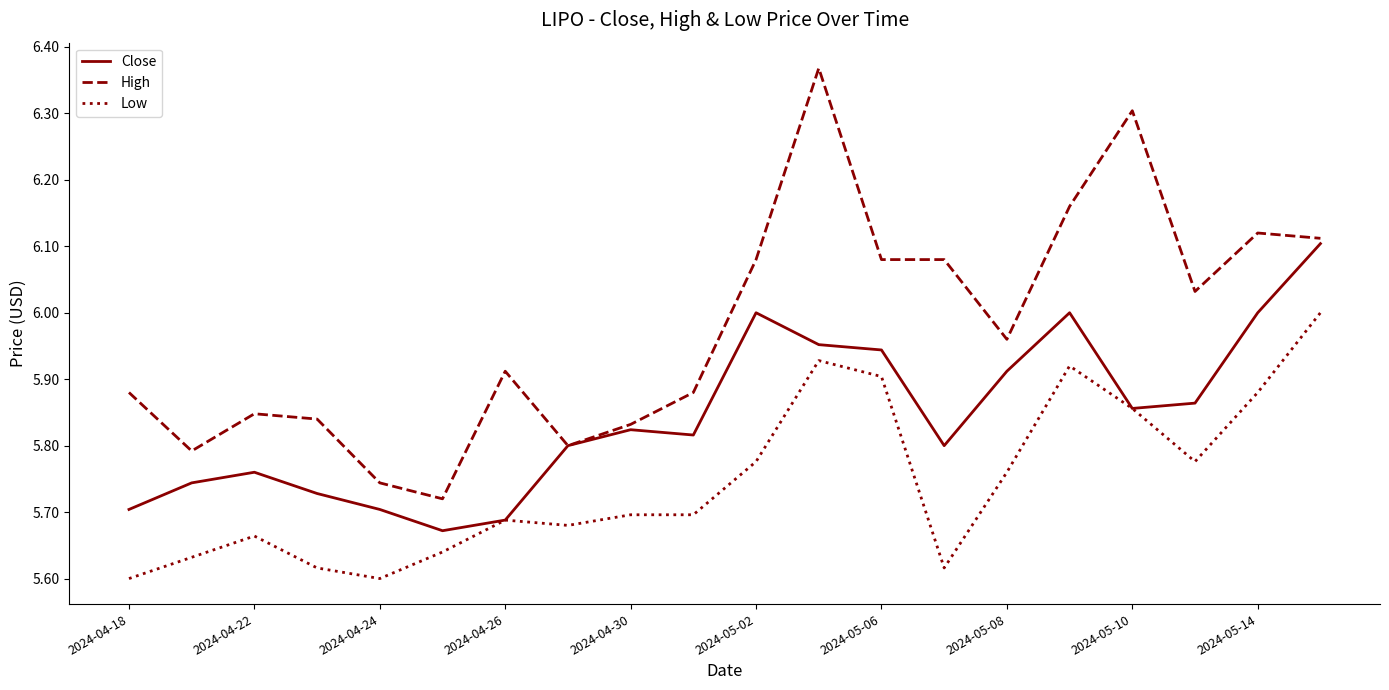

Which series has the largest range (max minus min)?

High